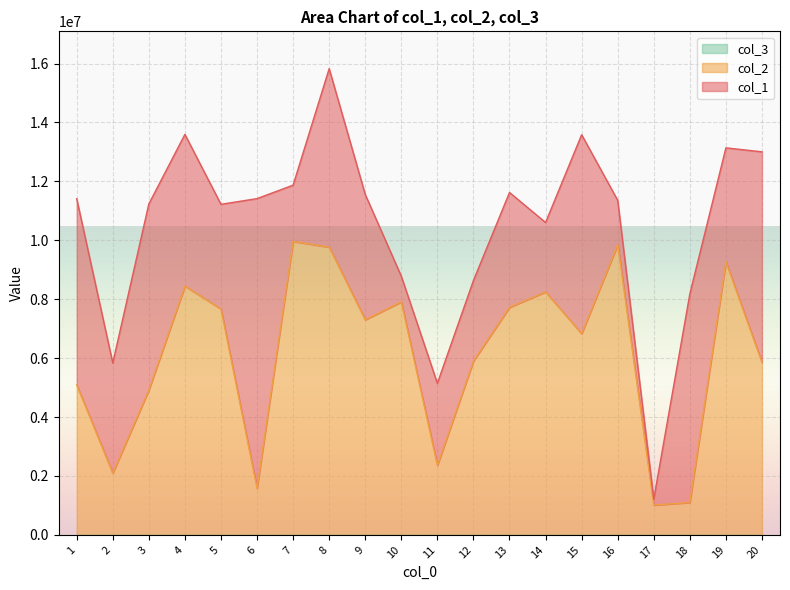

The value of col_2 at 15 is 6829855. True or false?

True